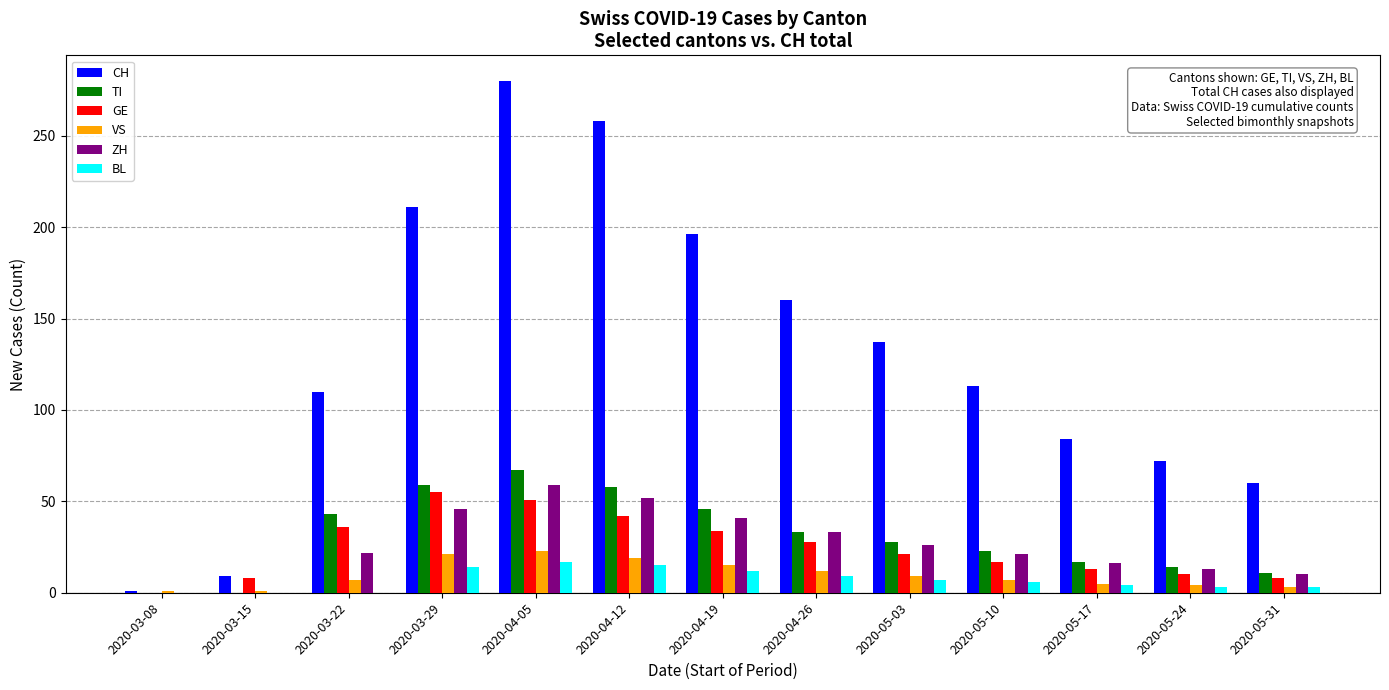

Which series changed the most between 2020-03-22 and 2020-04-12?

CH